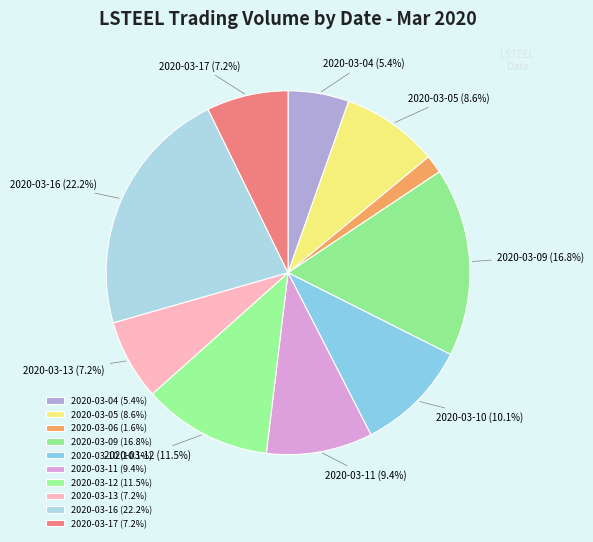

Does any single category account for the majority?

No